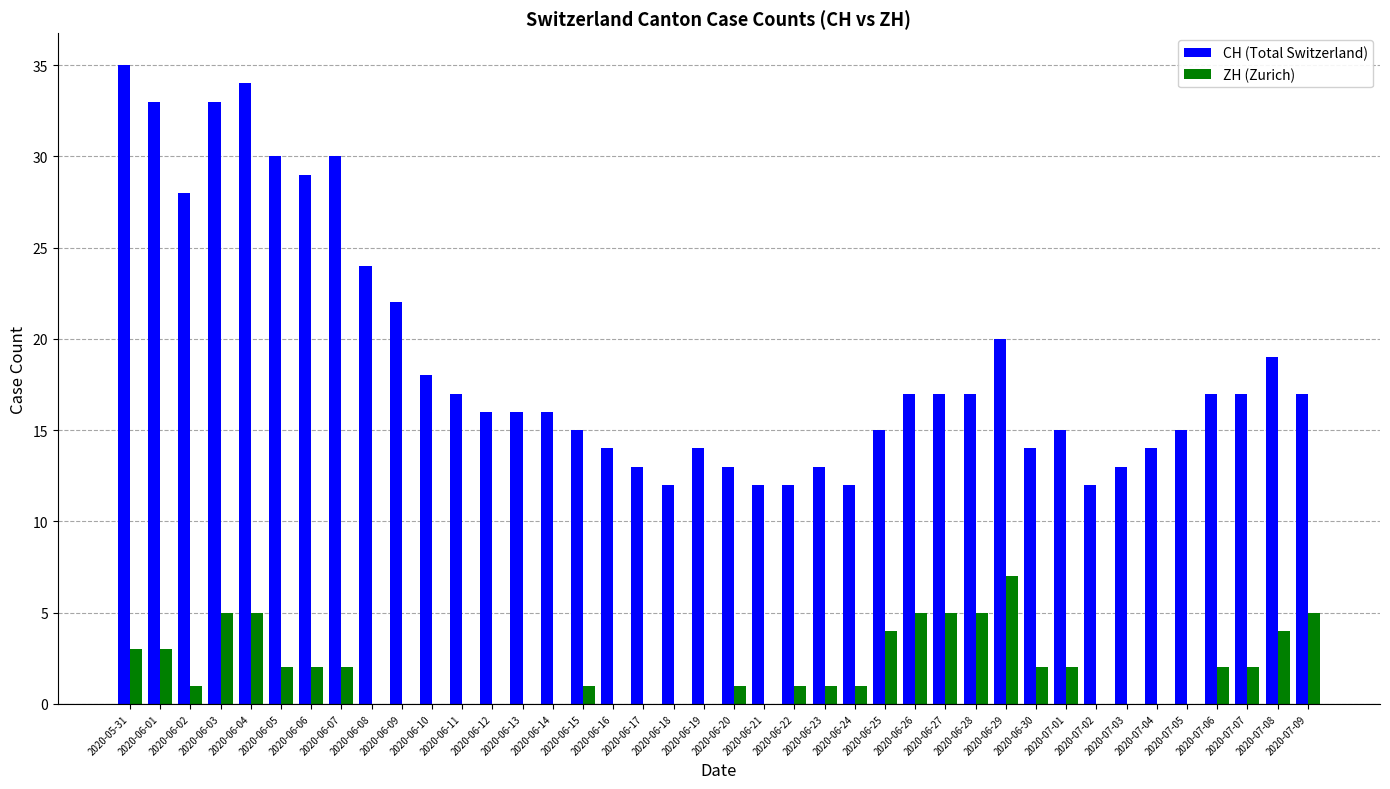

Is it true that ZH (Zurich) equals 0 at 2020-06-30?

False